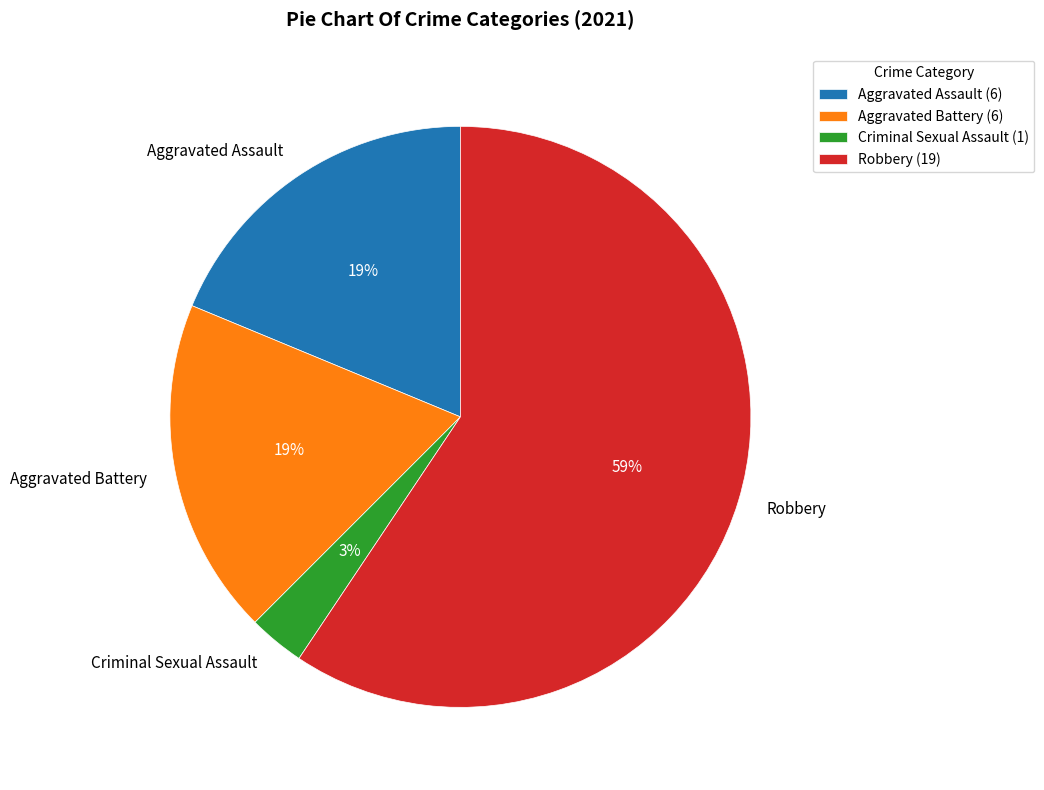

Is the sum of Criminal Sexual Assault and Aggravated Battery greater than half?

No